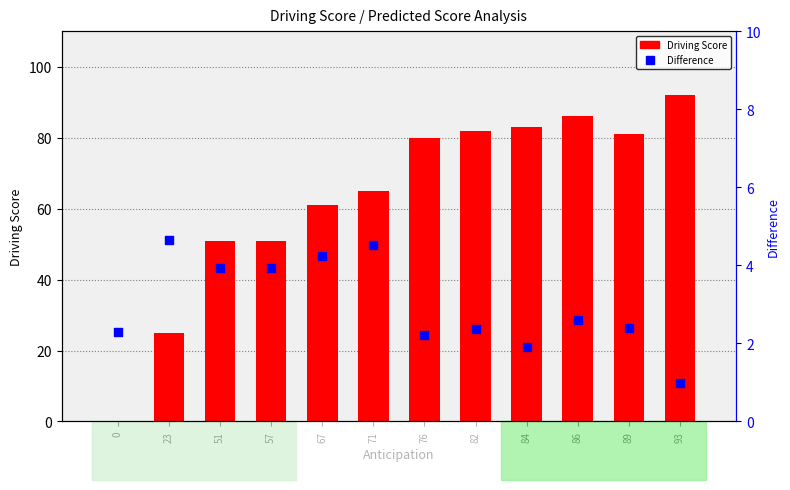

At which category is the sum across all series the highest?

93